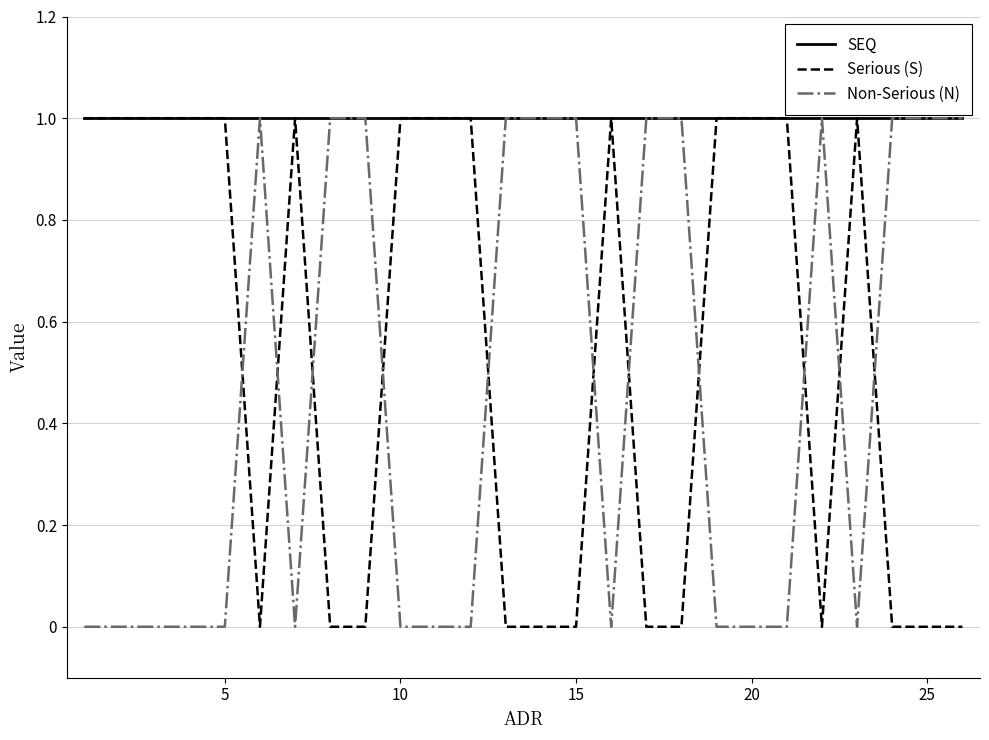

Reading left to right, what are all the values shown in this chart?

SEQ: 1	1	1	1	1	1	1	1	1	1	1	1	1	1	1	1	1	1	1	1	1	1	1	1	1	1
Serious (S): 1	1	1	1	1	0	1	0	0	1	1	1	0	0	0	1	0	0	1	1	1	0	1	0	0	0
Non-Serious (N): 0	0	0	0	0	1	0	1	1	0	0	0	1	1	1	0	1	1	0	0	0	1	0	1	1	1